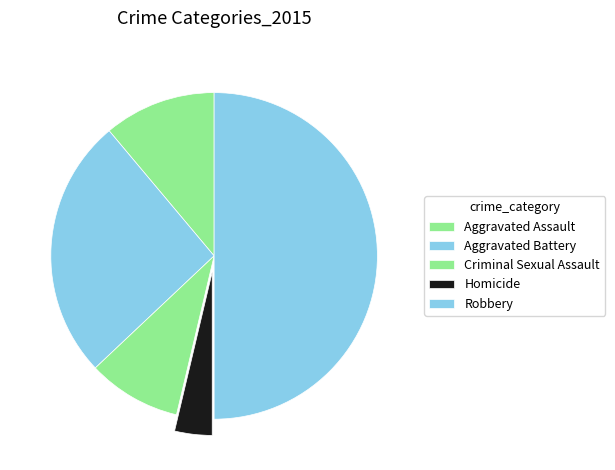

Rank the categories by value from highest to lowest.

Robbery, Aggravated Battery, Aggravated Assault, Criminal Sexual Assault, Homicide